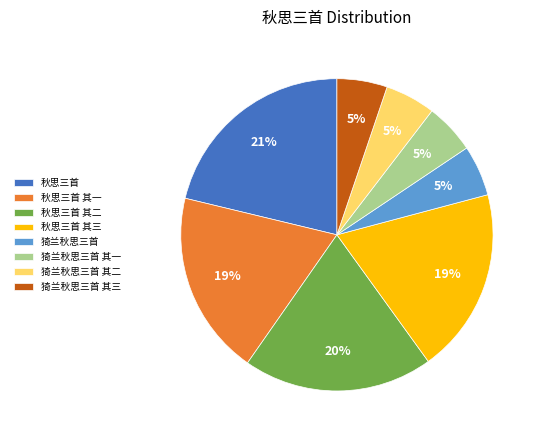

To the nearest percent, what percentage of the pie is 猗兰秋思三首 其二?

5%